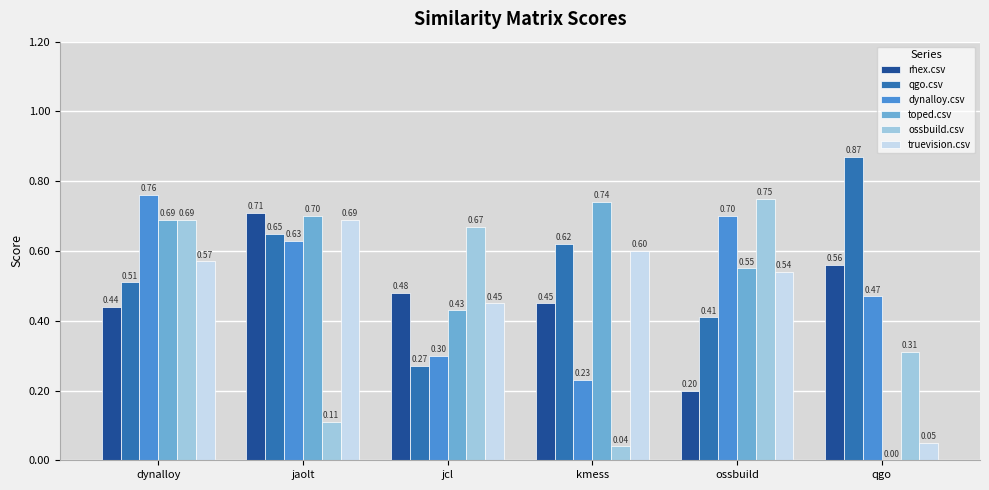

Which series has the largest total across all categories?

qgo.csv